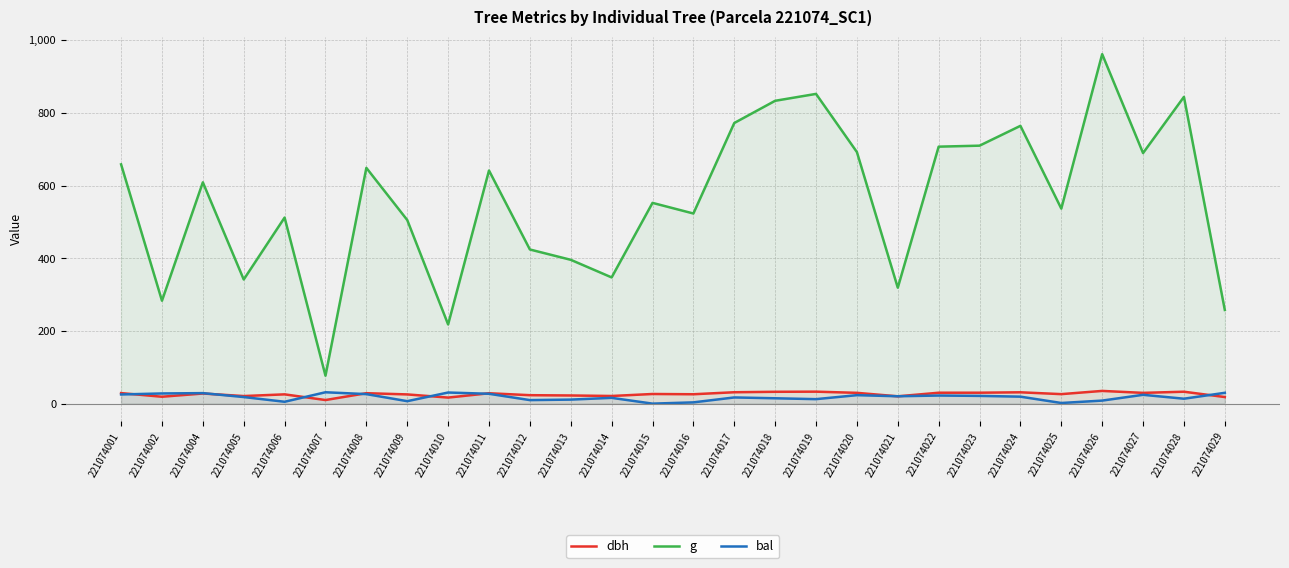

The value of dbh at 221074008 is 28.7. True or false?

True